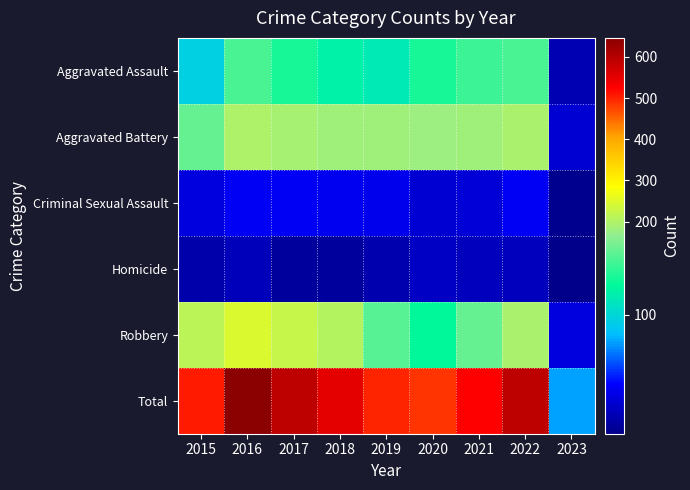

At which category is the sum across all series the highest?

2016